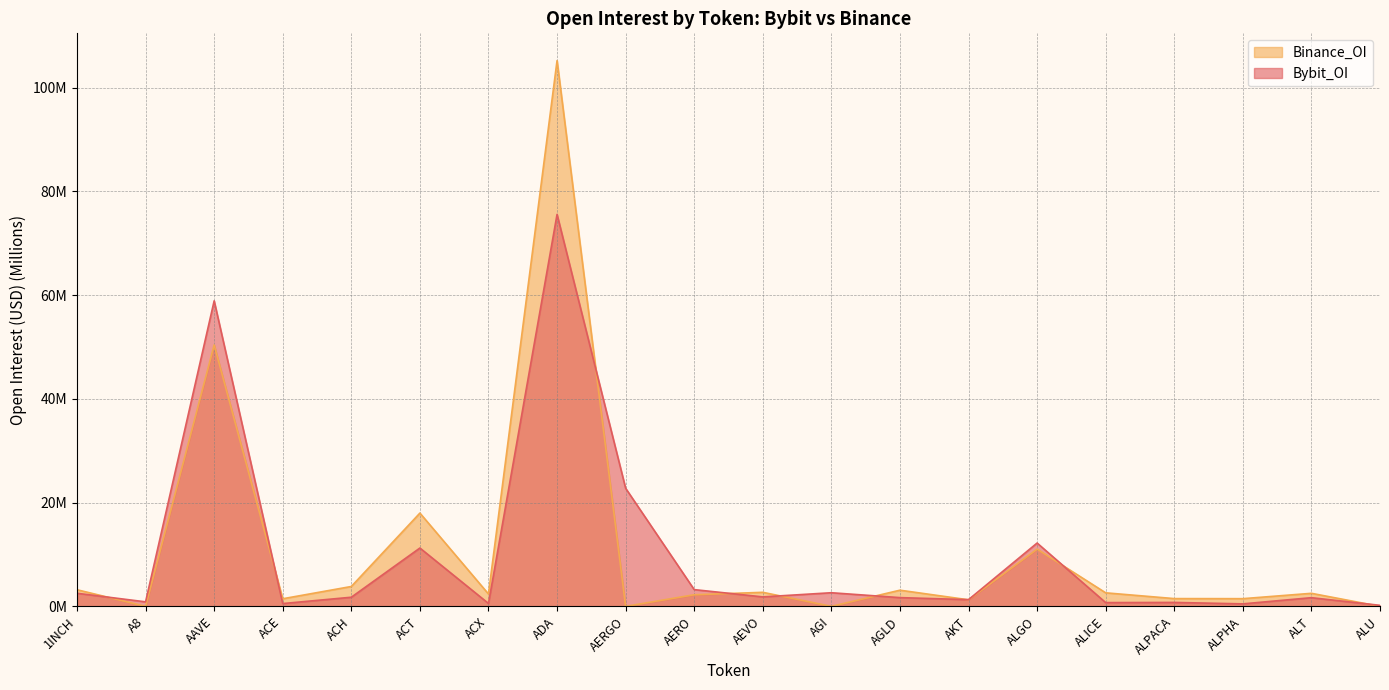

Is the value of Binance_OI at ALGO greater than the value of Bybit_OI at ACT?

No